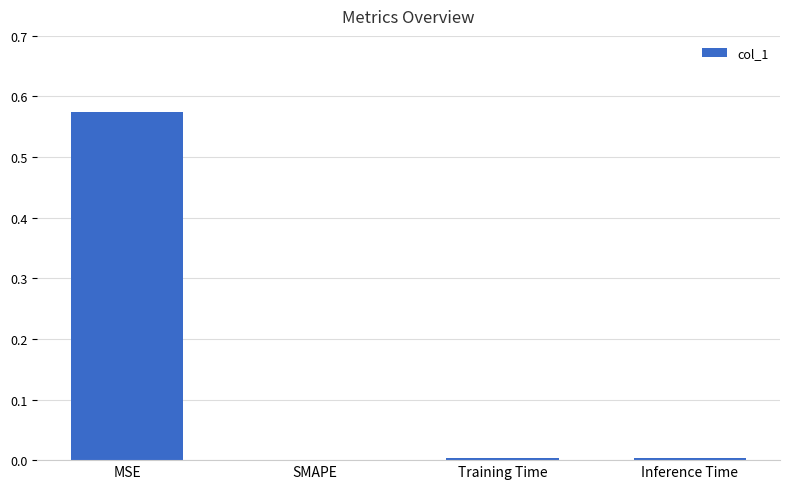

Which label corresponds to the largest value in the chart?

MSE